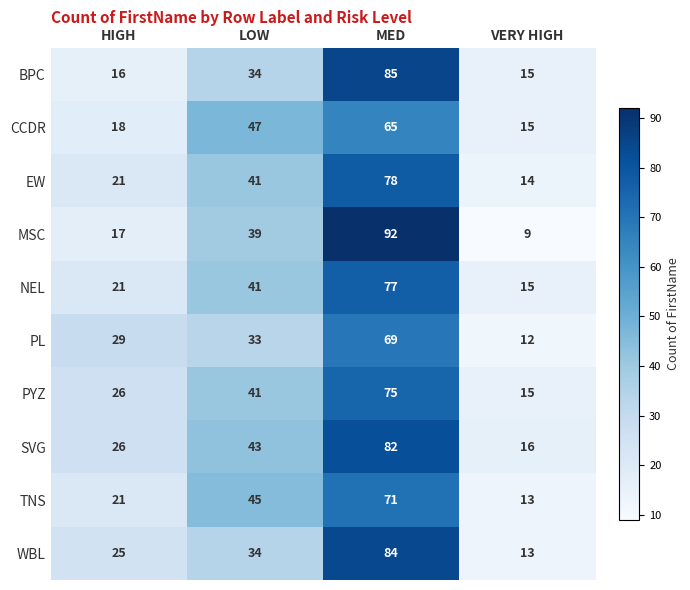

What is the difference between the TNS values at VERY HIGH and MED?

58